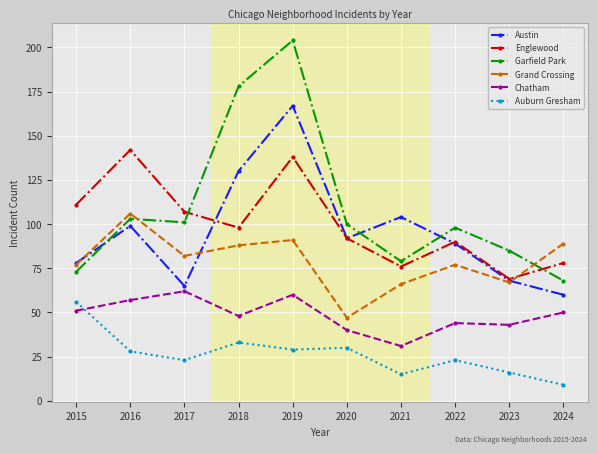

Which series changed the most between 2017 and 2022?

Austin